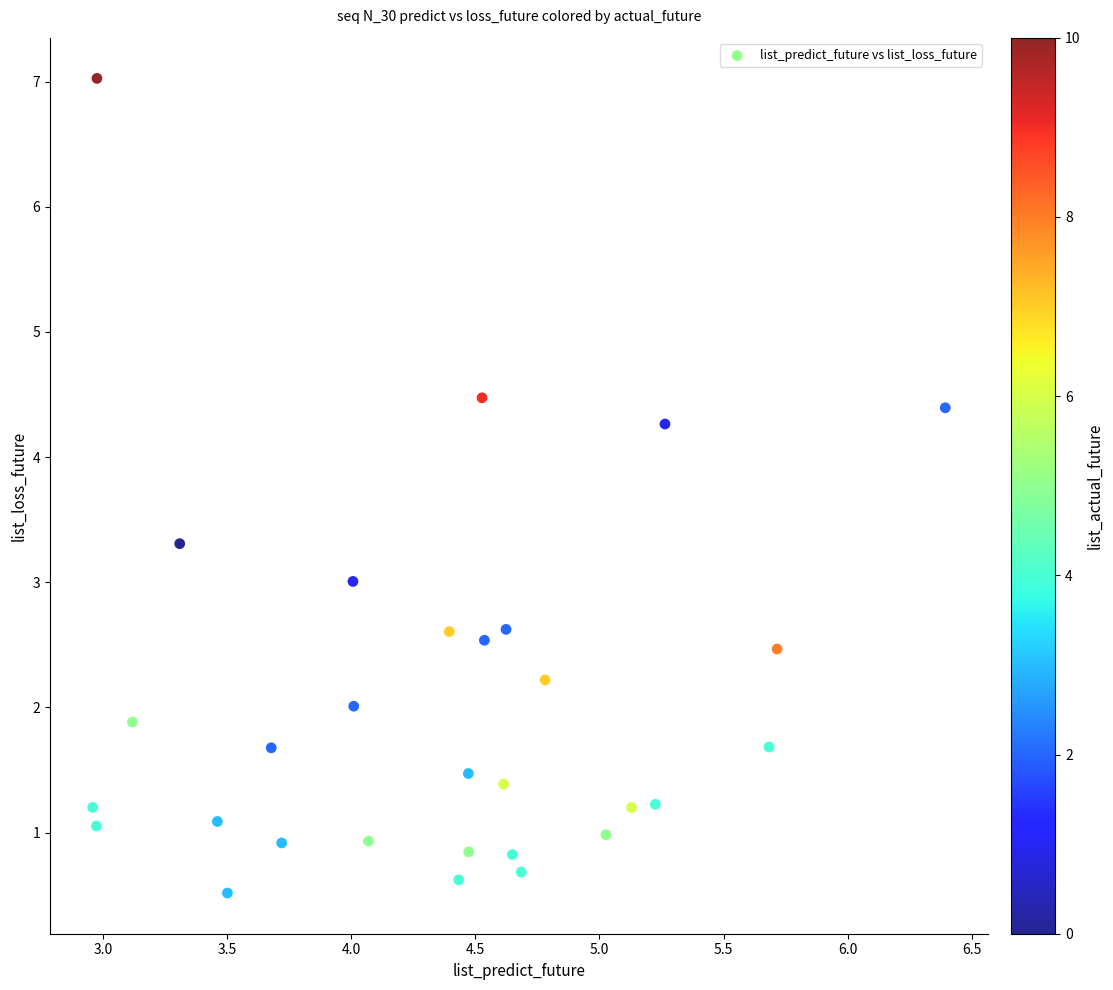

What is the range of X values (max minus min)?

3.4